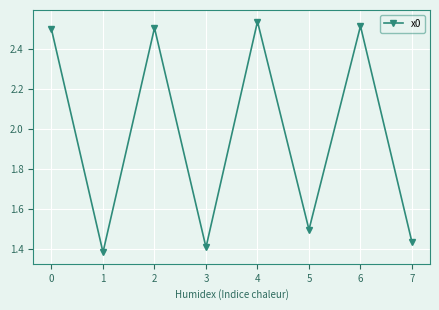

Count the values in the range 1 to 2.

4